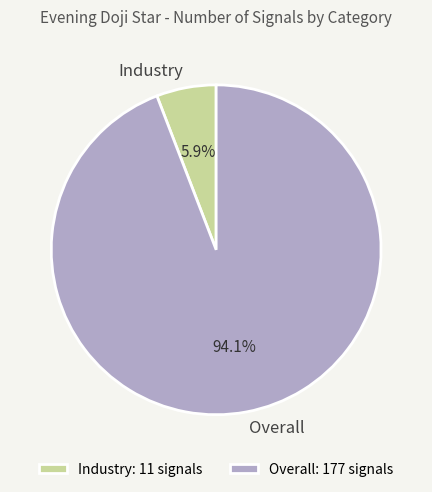

To the nearest percent, what is the difference between the largest and smallest slice percentages?

88%